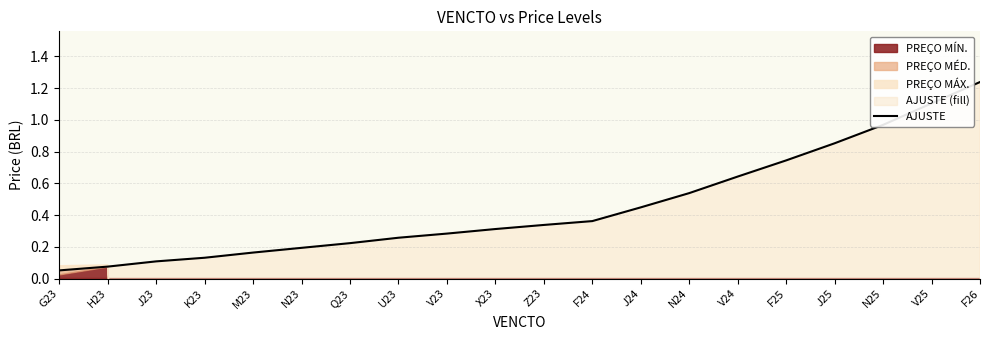

Is it true that the value at X23 is 0.4?

False